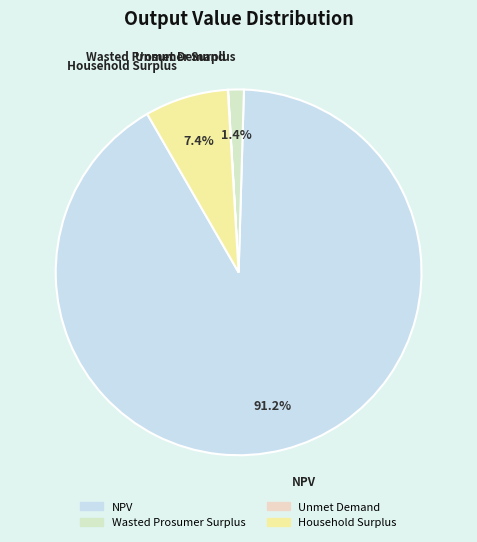

Which slice is the largest?

NPV